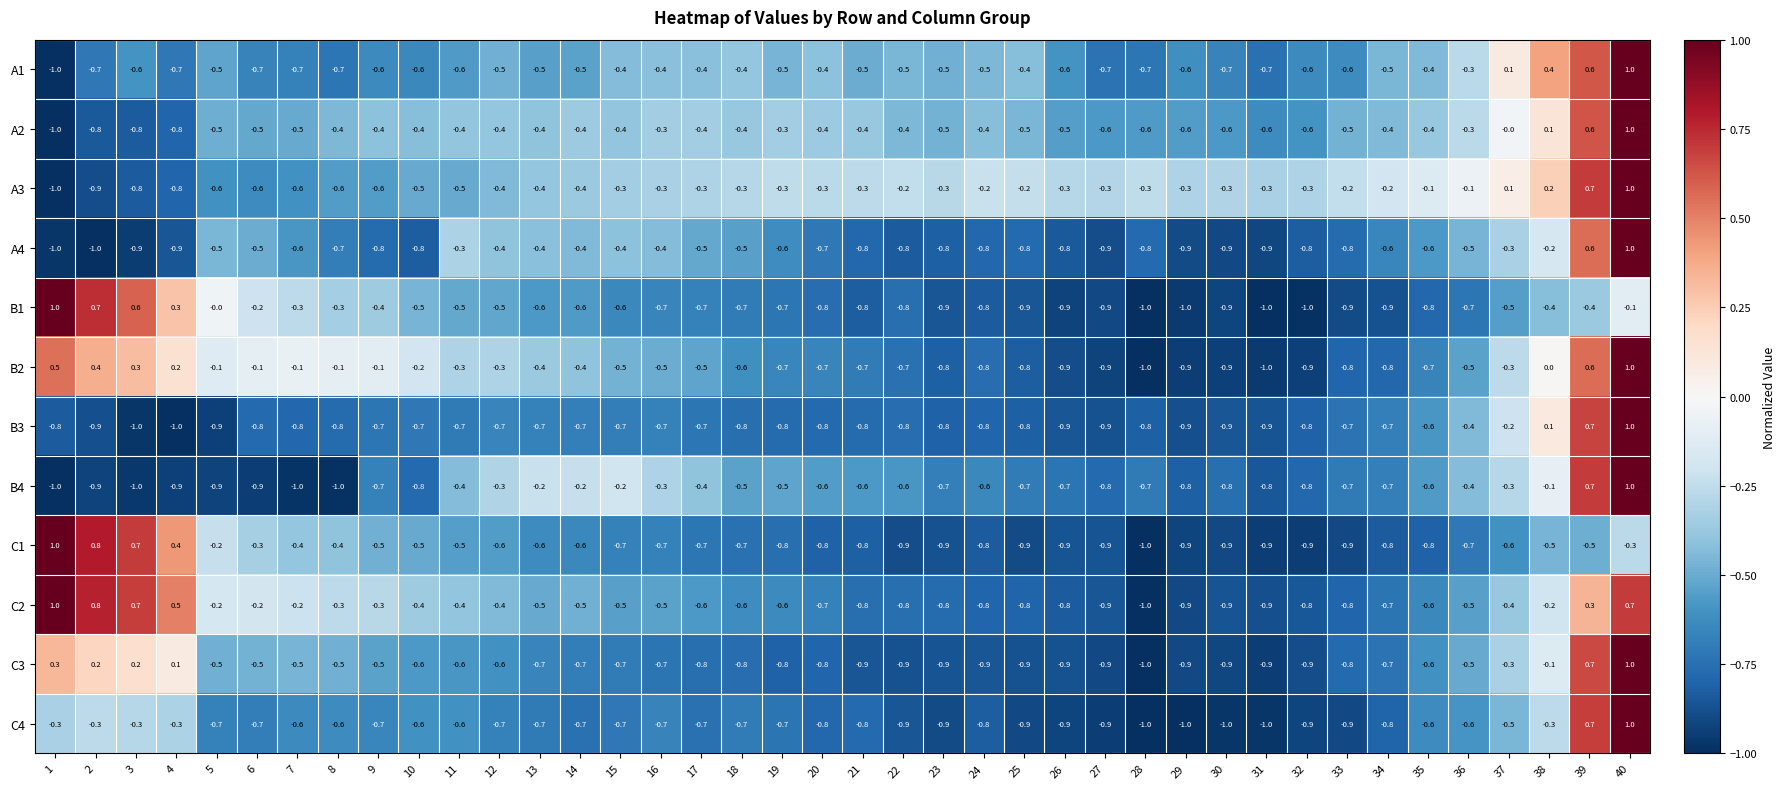

What is the difference between the second highest and minimum values in the C2 series?

1.8